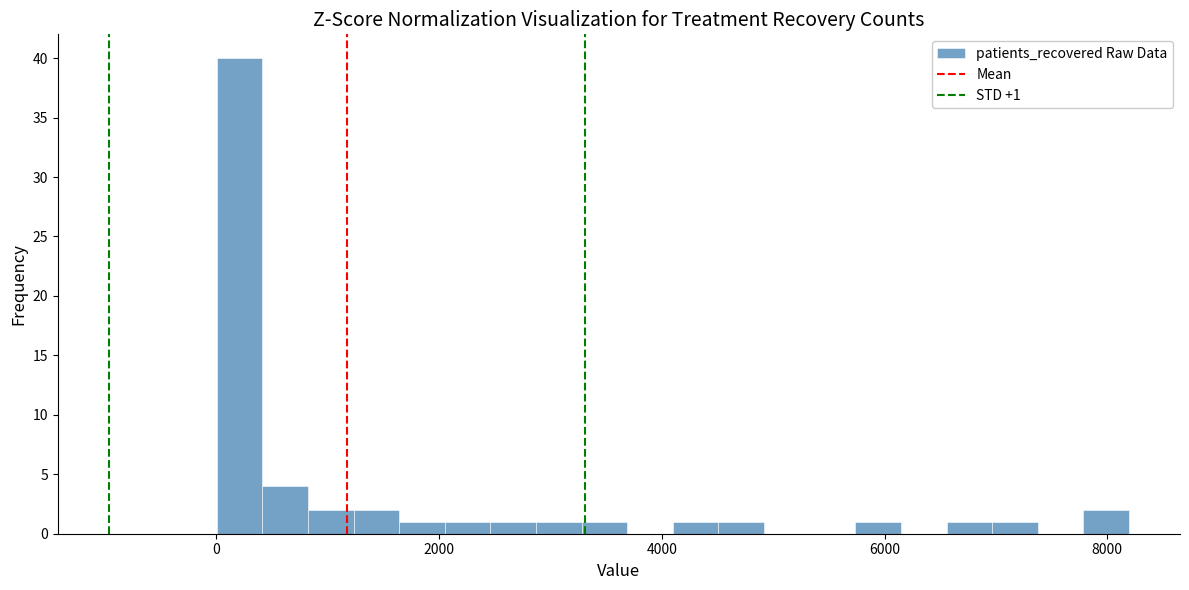

Read against the x-axis, roughly where is the centre of the tallest bar?

200